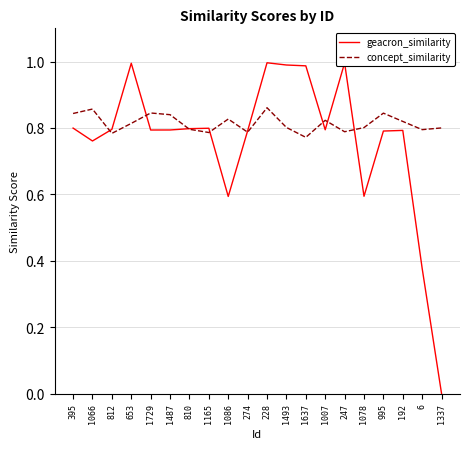

True or false: geacron_similarity has a value of 0.6 at 247.

False